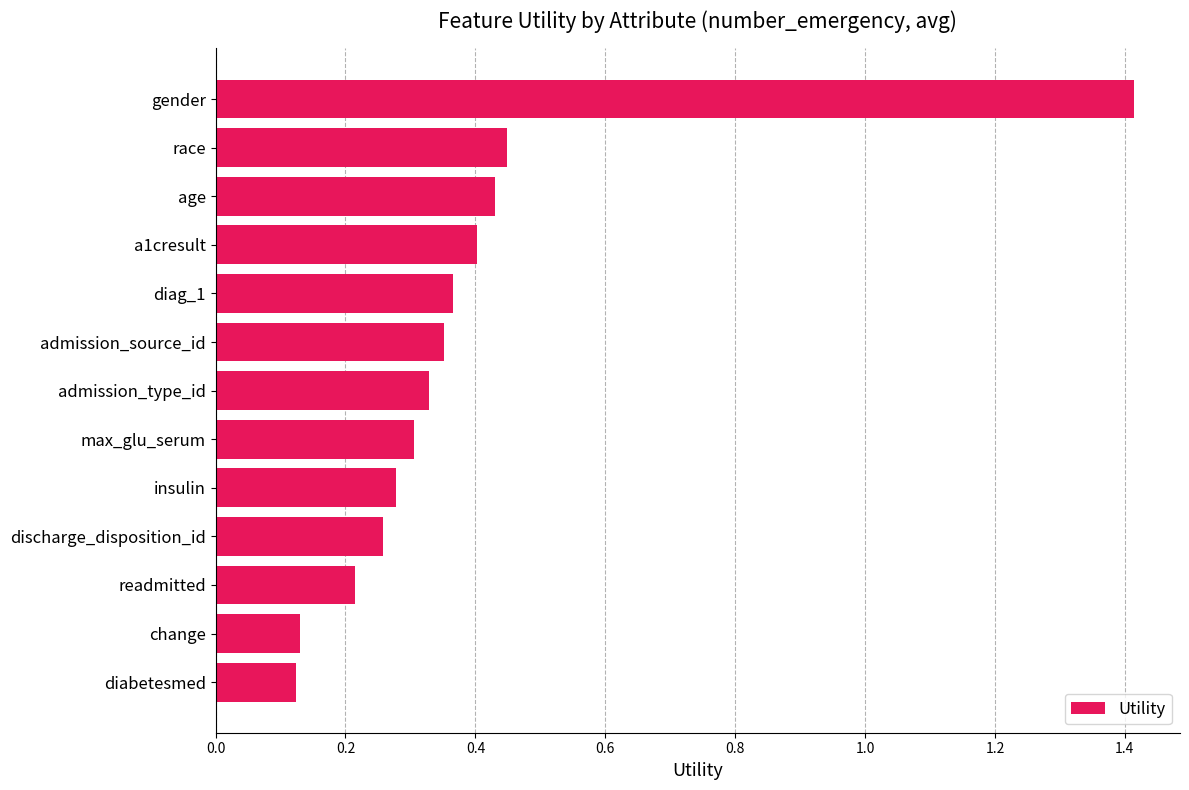

What is the label of the 7th bar from the bottom?

admission_type_id